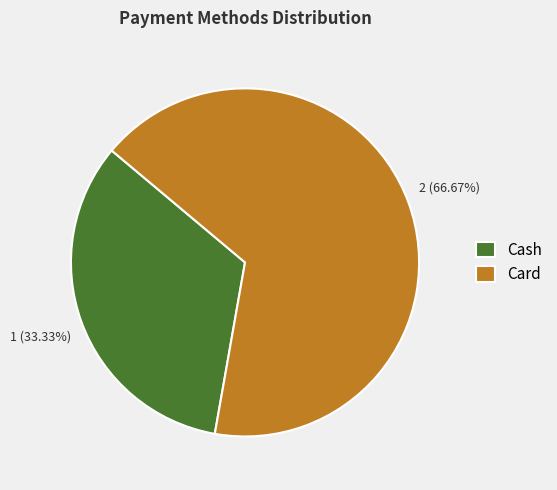

Count the number of slices in the pie.

2